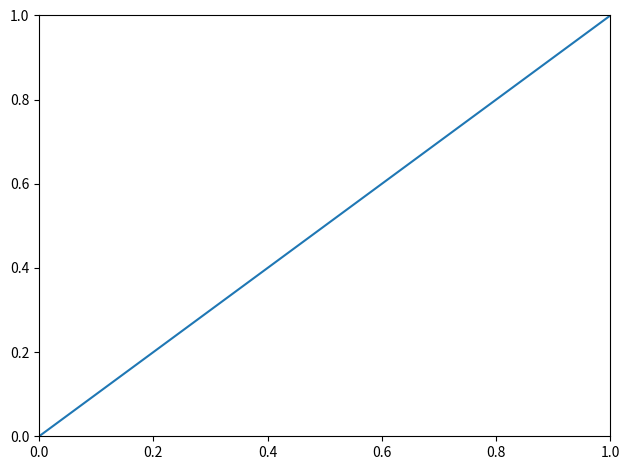

Does the chart have visible grid lines?

No